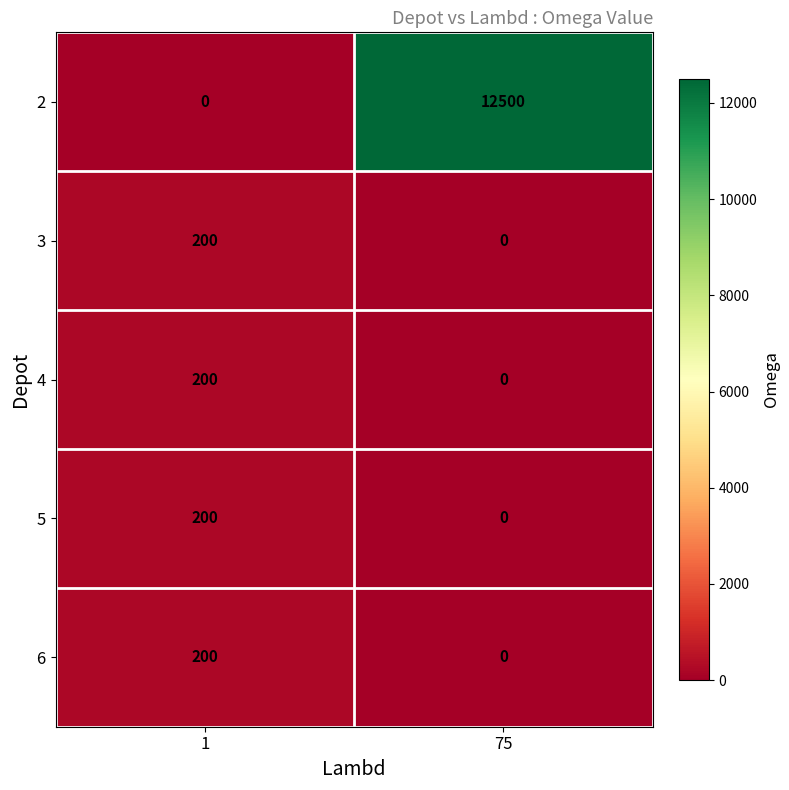

What is the sum of the 3 values at 75 and 1?

200